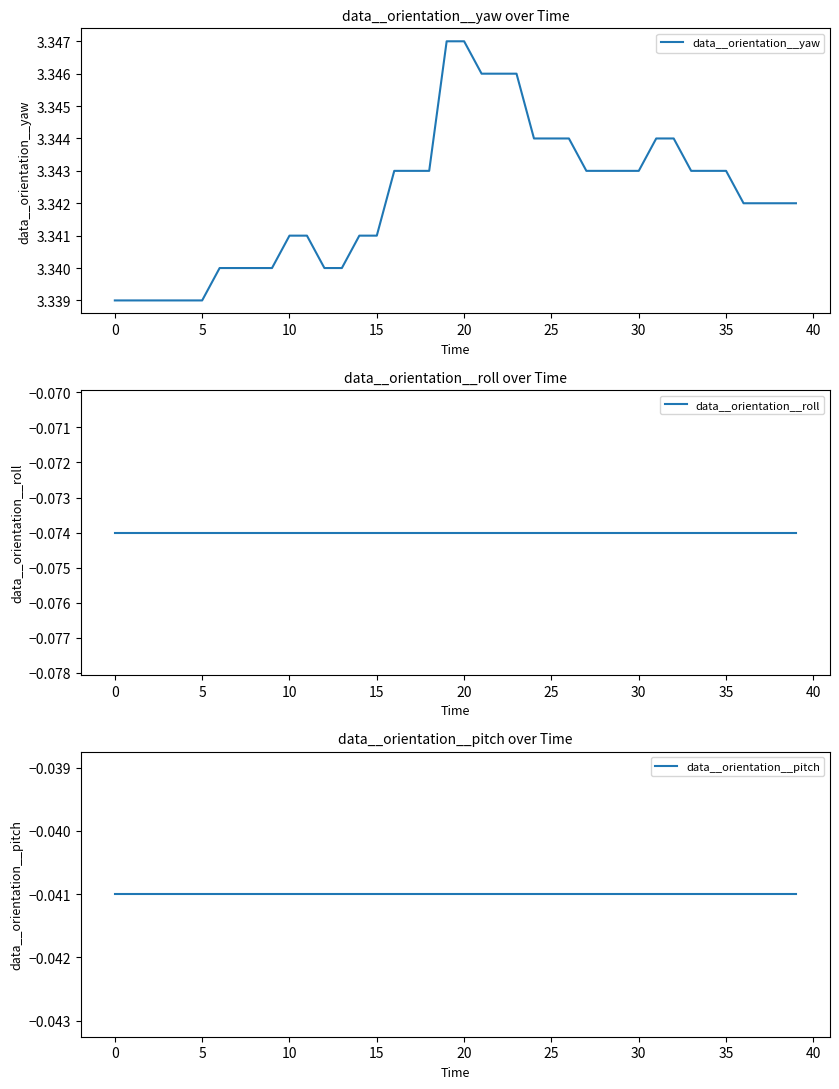

Which series has the largest total across all categories?

data__orientation__yaw